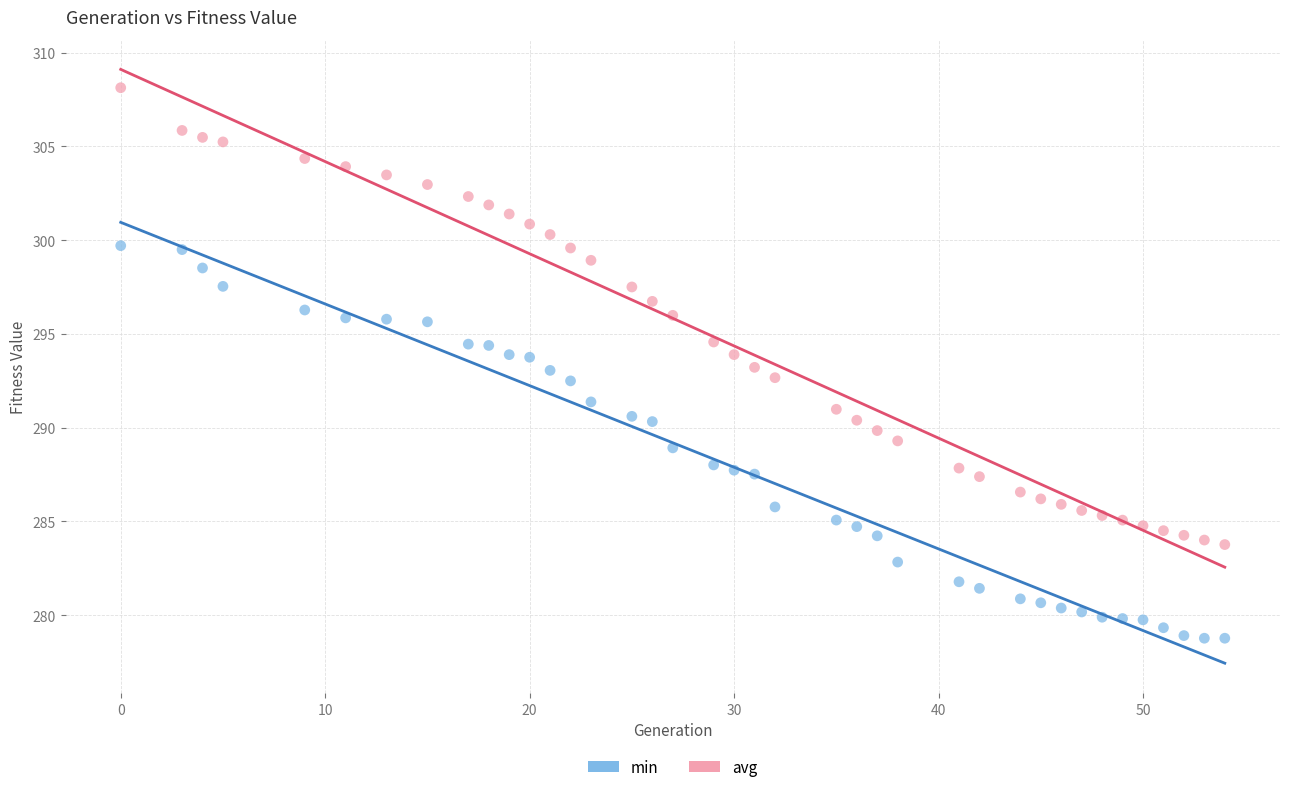

What is the X range (max minus min) for the scatter plot?

54.0